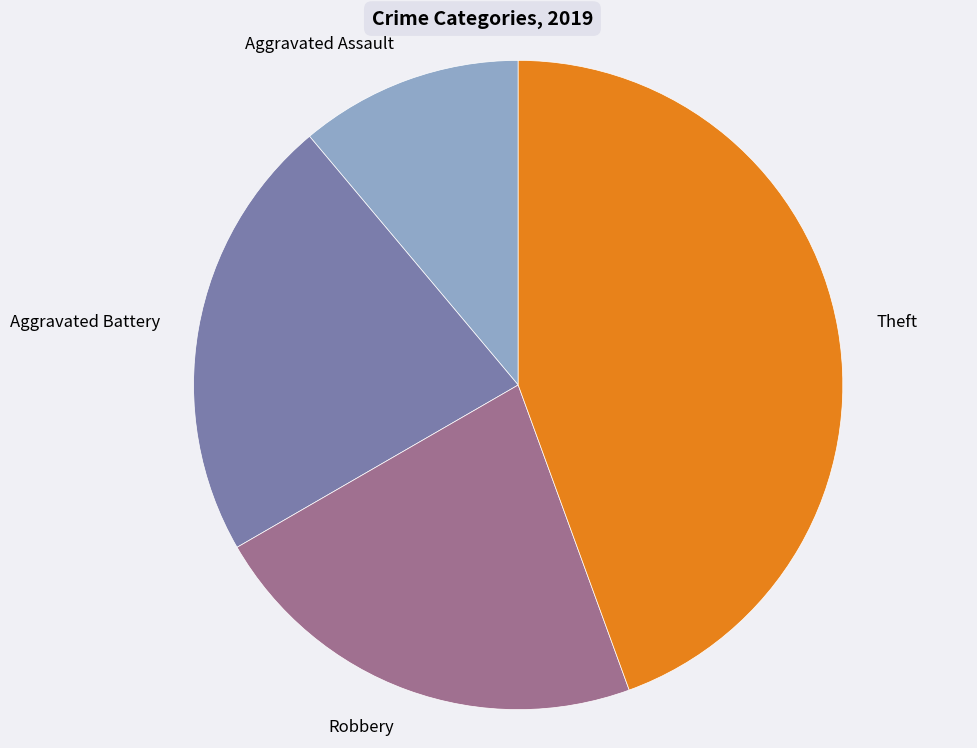

What is the ratio of the value at Aggravated Battery to the value at Robbery?

1.0